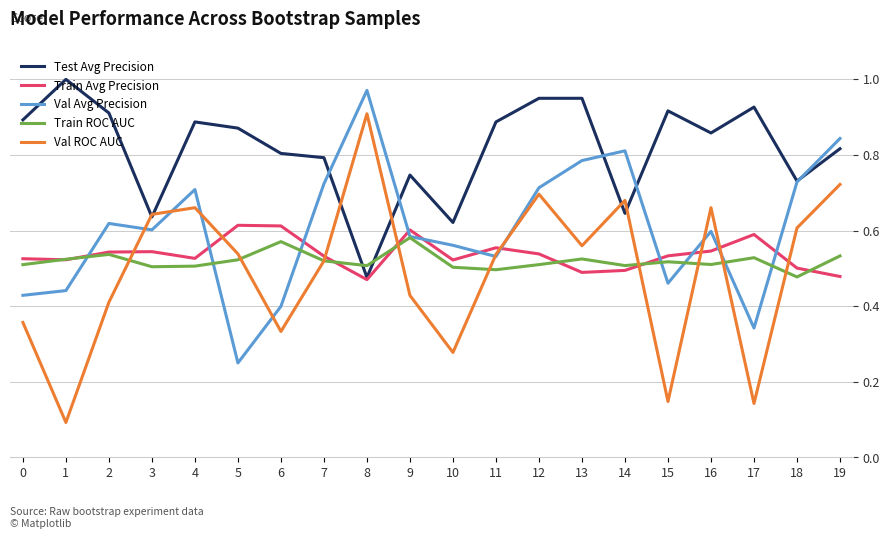

What is the sum of the Train Avg Precision values at 1 and 6?

1.1